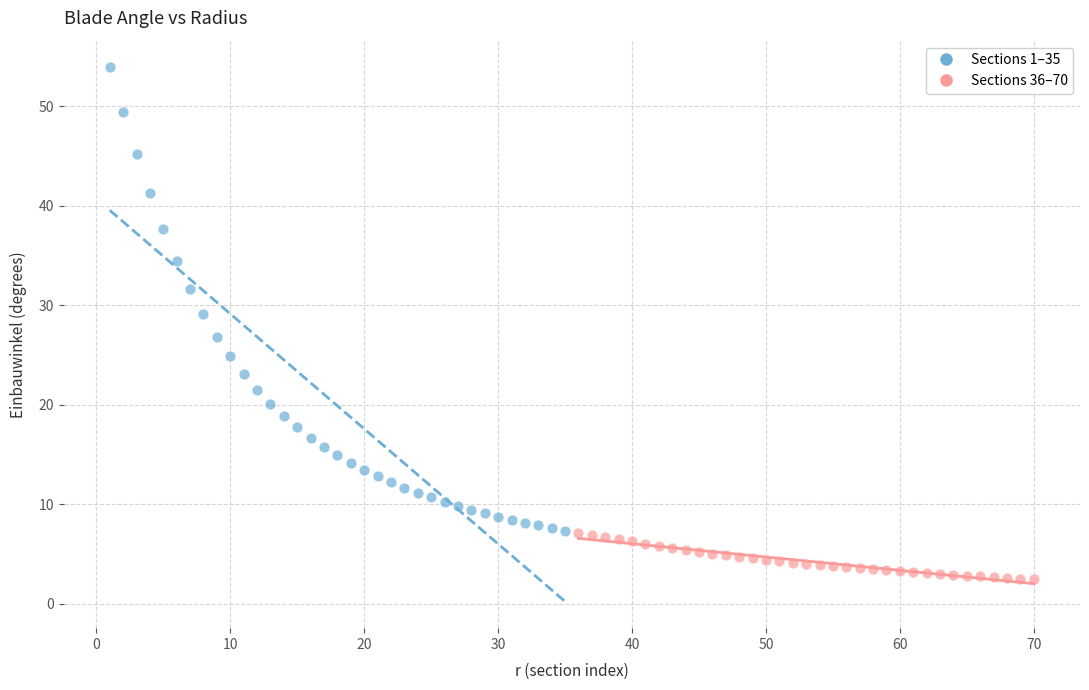

Which series has the largest Y range (max minus min)?

Sections 1–35